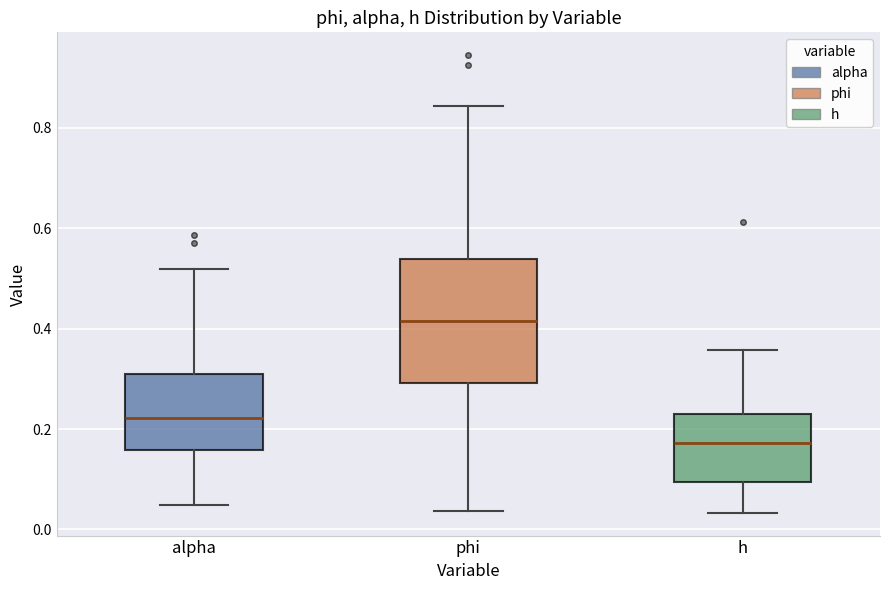

Which box has the highest median line?

phi